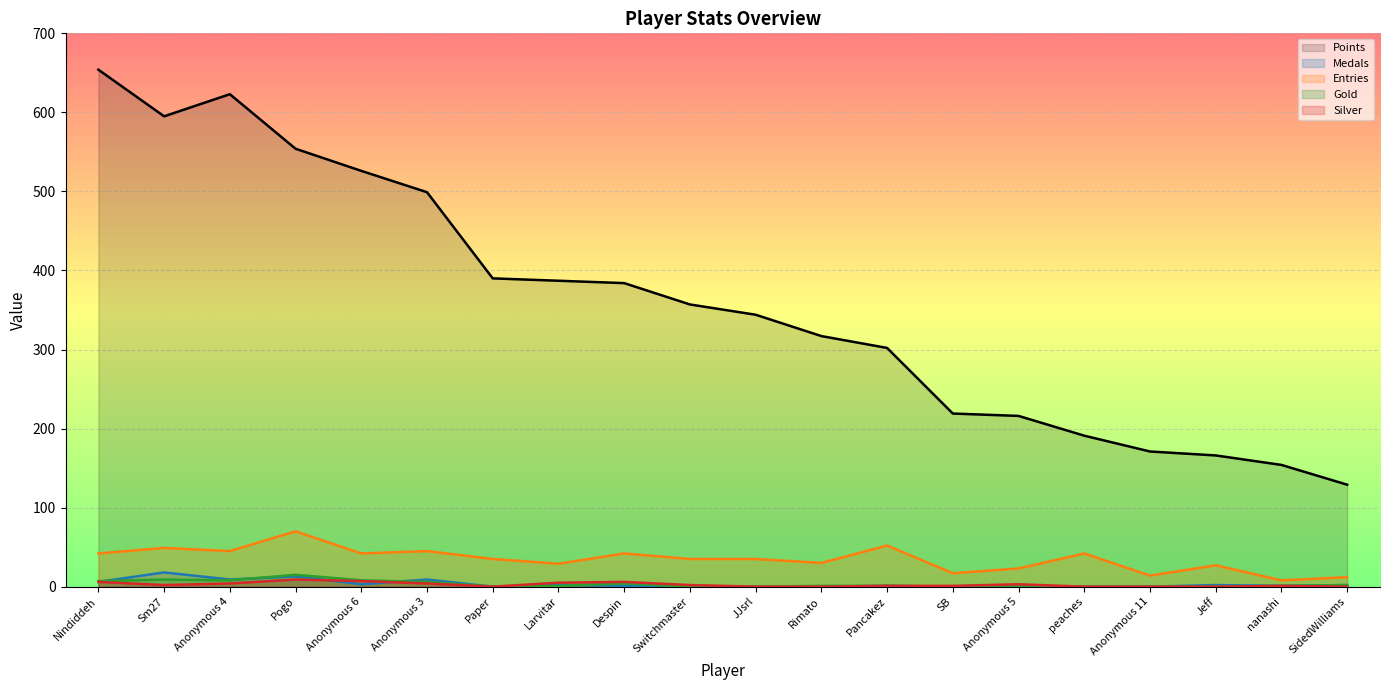

Is the value of Medals at Jeff greater than the value of Entries at Anonymous 11?

No